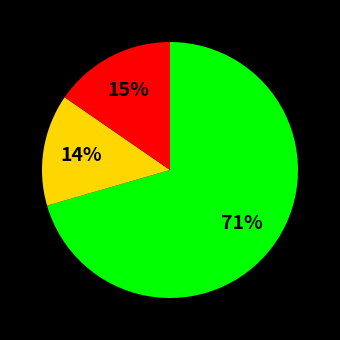

Is there any slice that represents more than half of the pie?

Yes